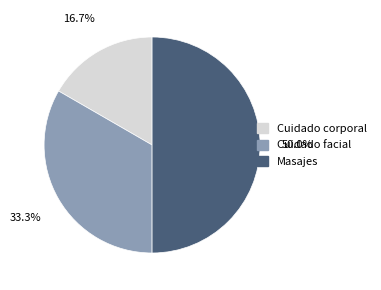

What is the smallest slice in the pie chart?

Cuidado corporal